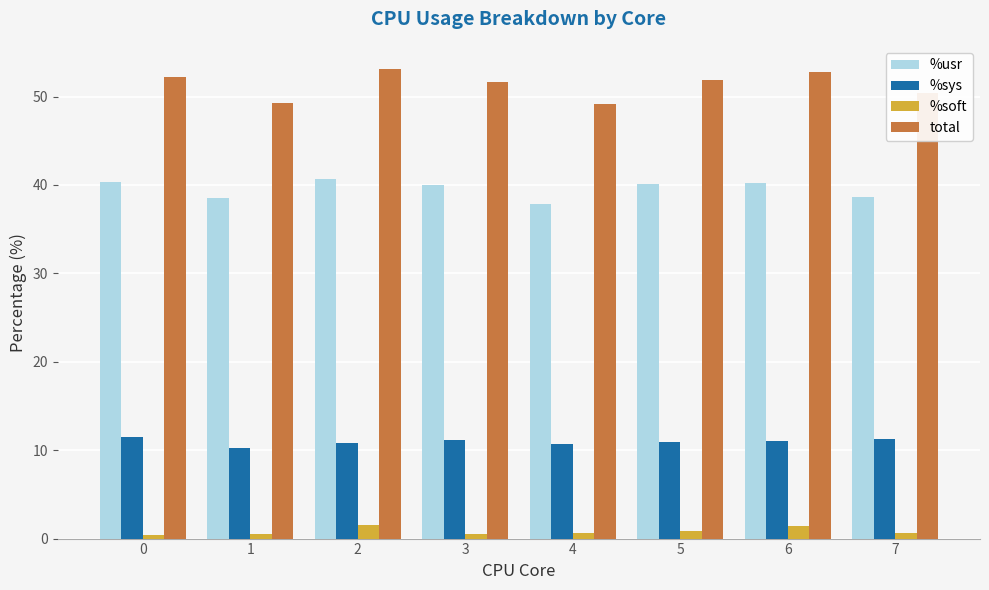

What is the spread (max minus min) of values at 6?

51.3